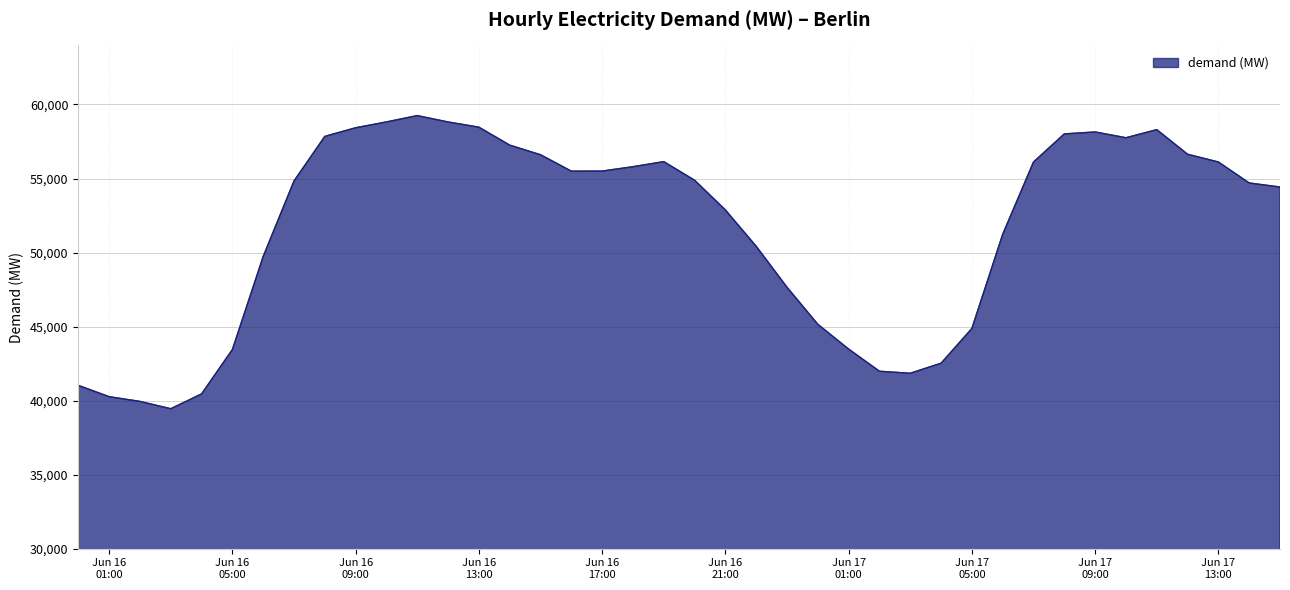

What is the difference between the maximum and minimum values?

19798.0